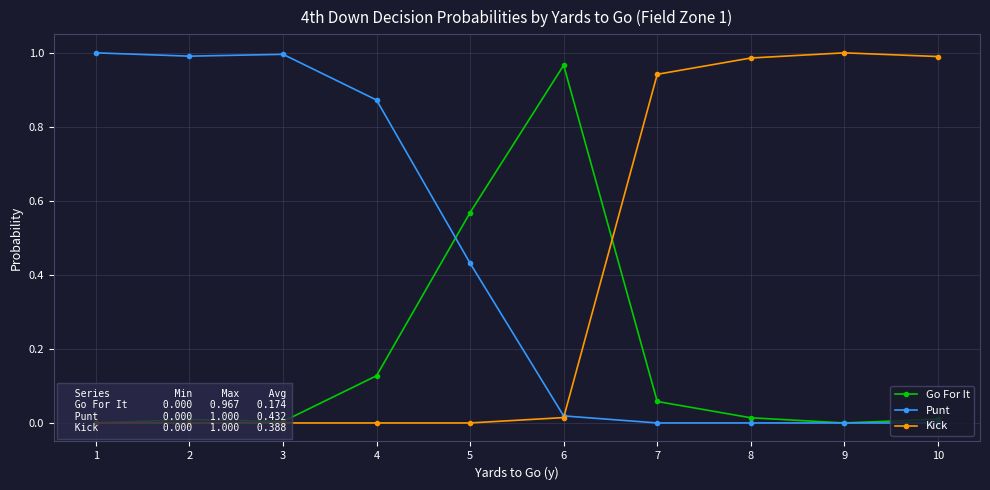

Which category has the highest value across all series?

1